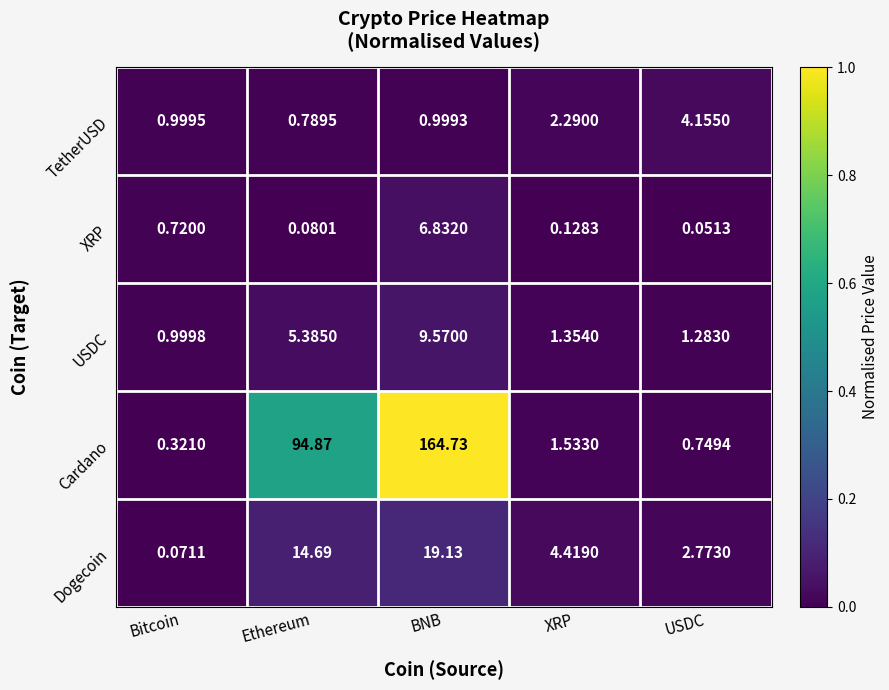

At USDC, list the series in order from largest to smallest.

TetherUSD, Dogecoin, USDC, Cardano, XRP